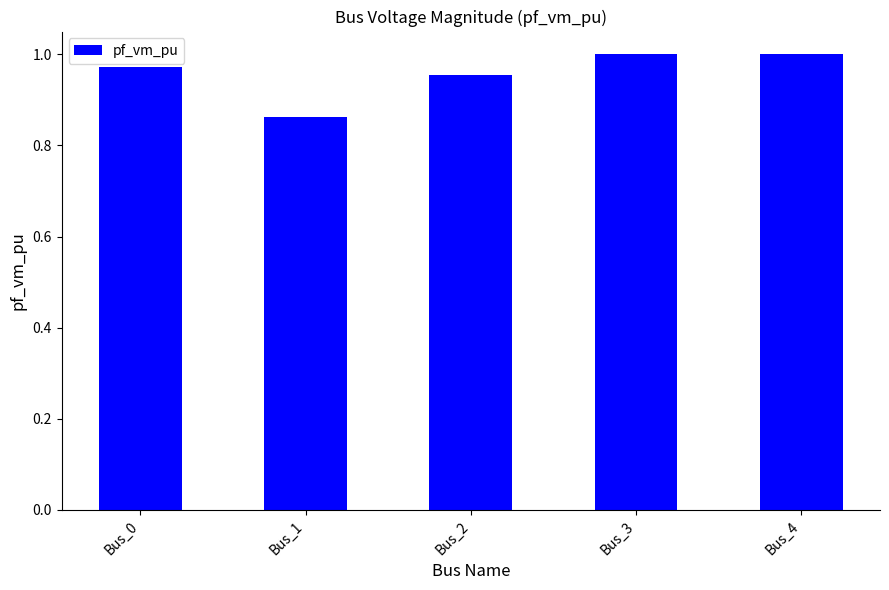

What is the sum of the values at Bus_0 and Bus_1?

1.8